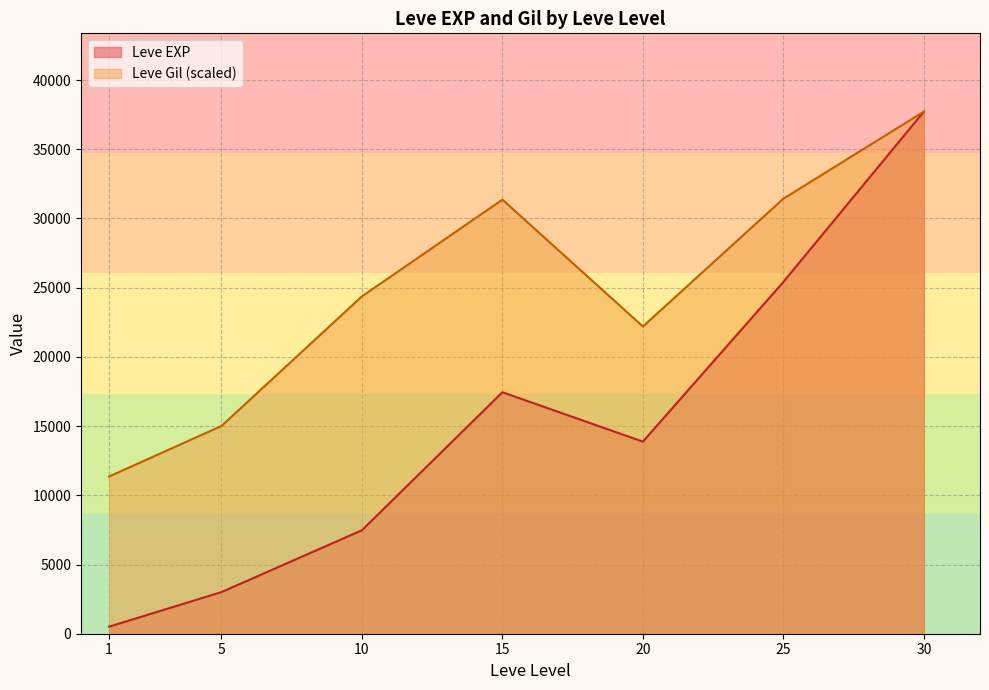

What is the maximum value shown in the chart?

37715.0